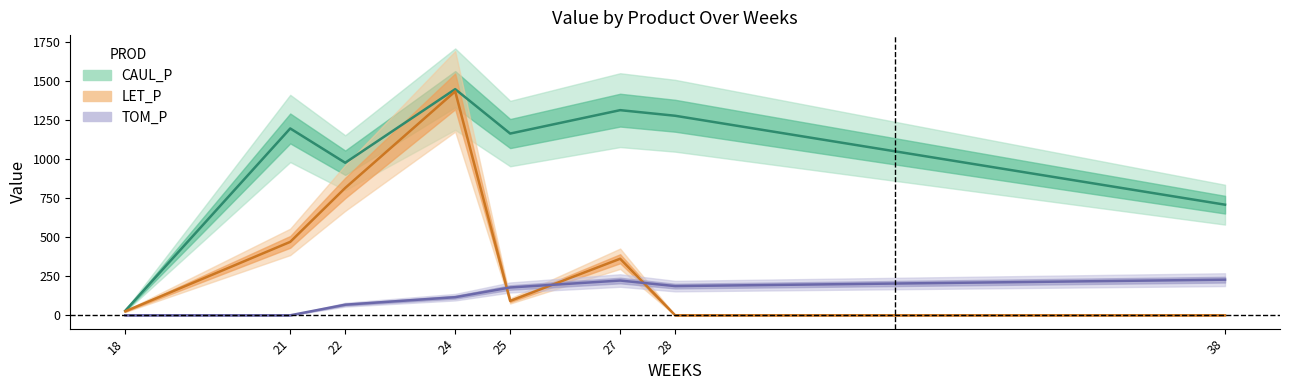

At which category is the sum across all series the highest?

24